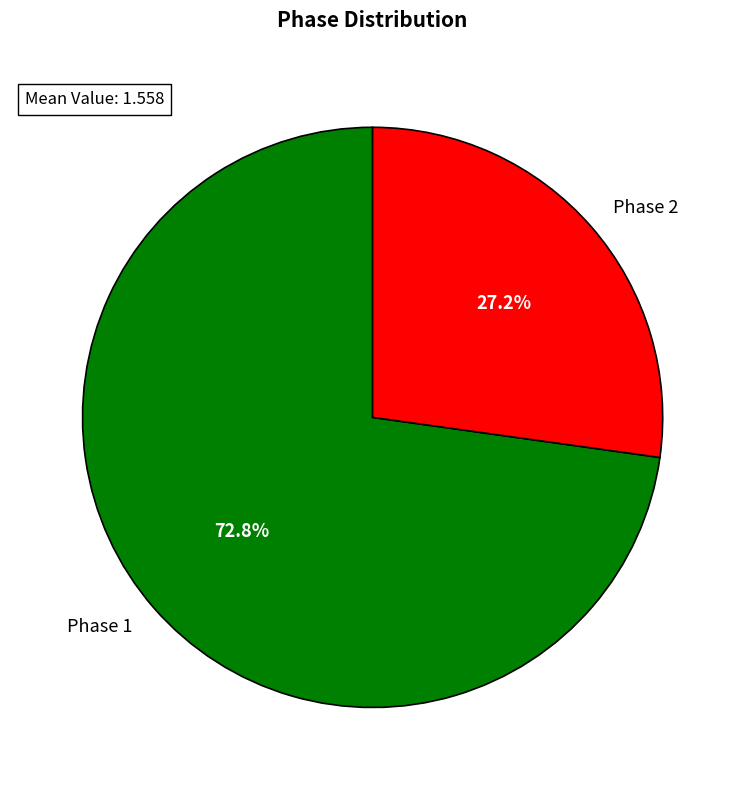

What is the smallest slice in the pie chart?

Phase 2